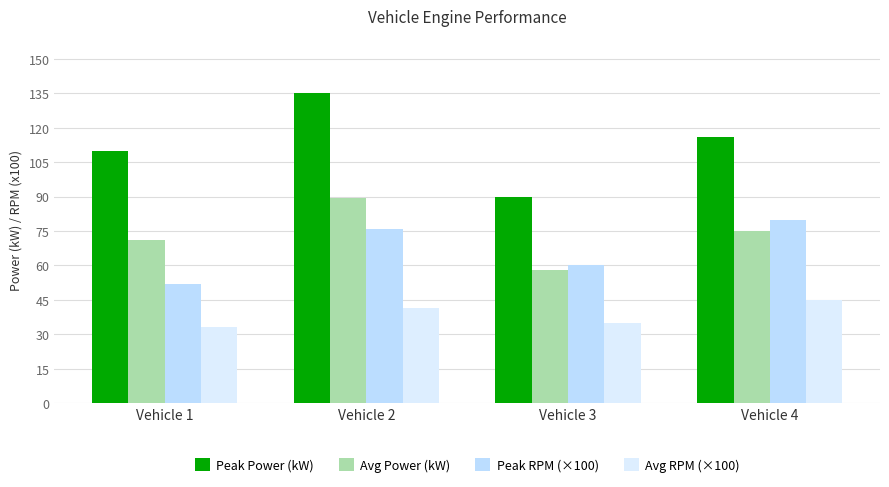

What are all the series names shown in the legend?

Peak Power (kW), Avg Power (kW), Peak RPM (×100), Avg RPM (×100)